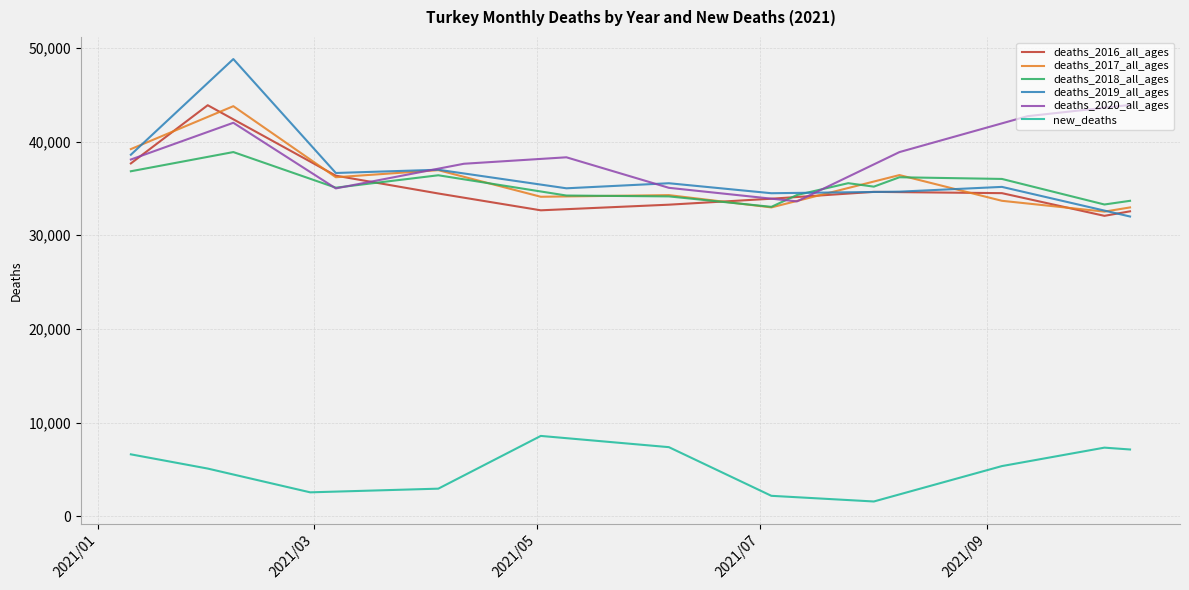

What is the minimum value for deaths_2018_all_ages?

33031.0